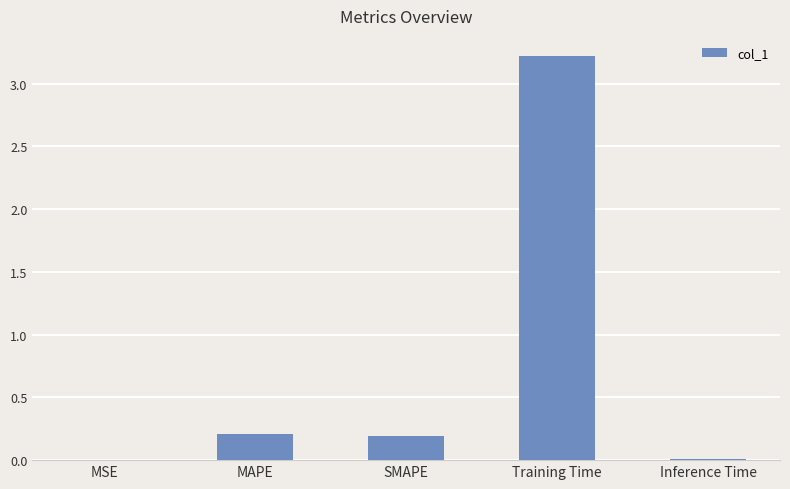

True or false: the data shows 3.2 at Training Time.

True